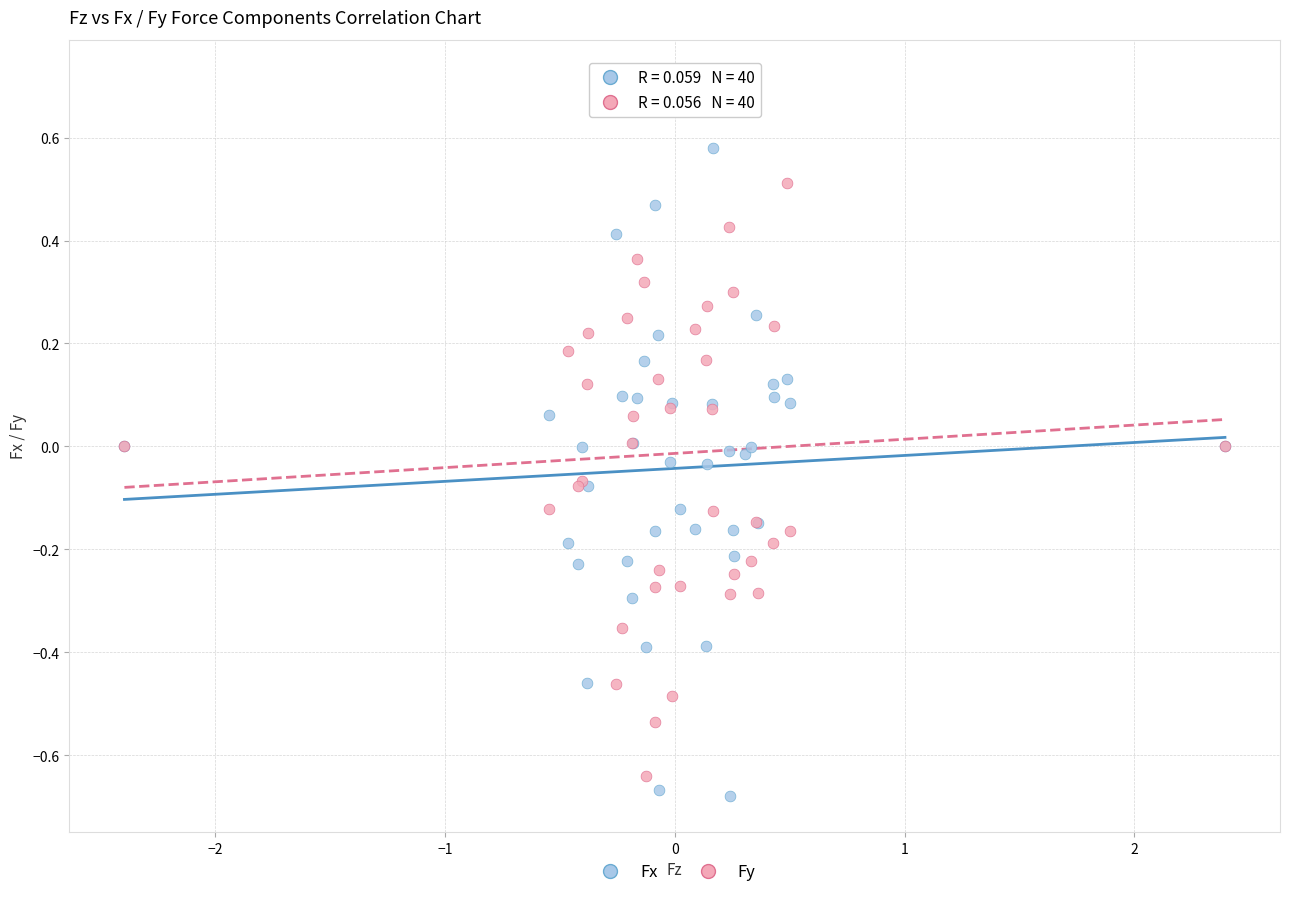

Which series reaches the maximum Y coordinate?

Fy